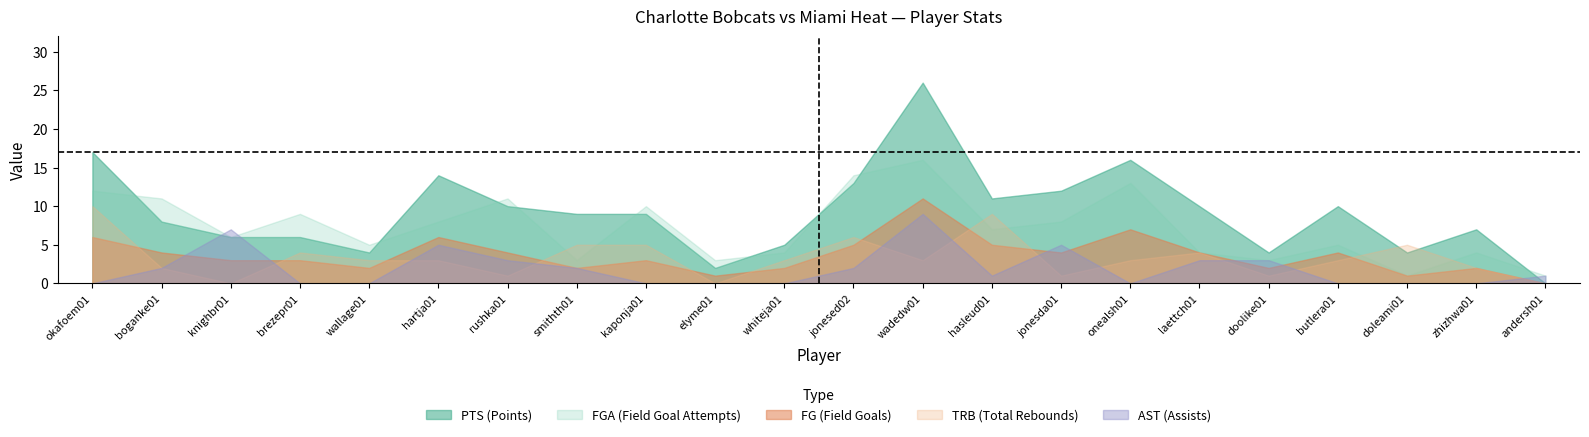

Which series has the largest range (max minus min)?

PTS (Points)